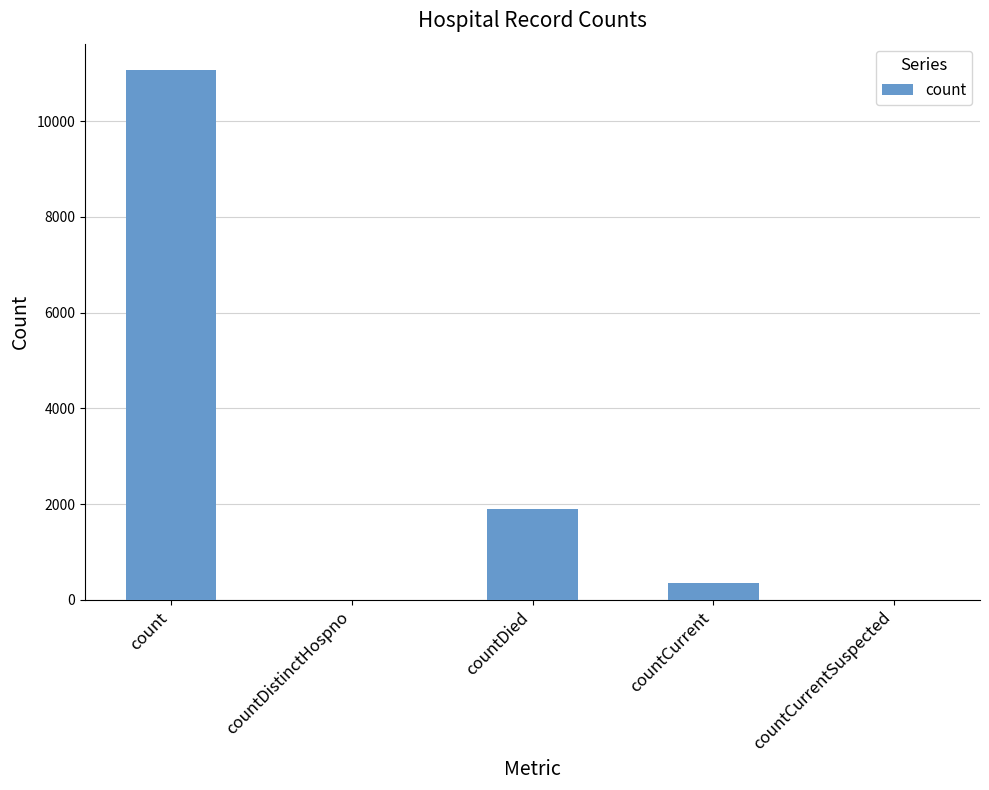

The value at countDistinctHospno is 7705. True or false?

False